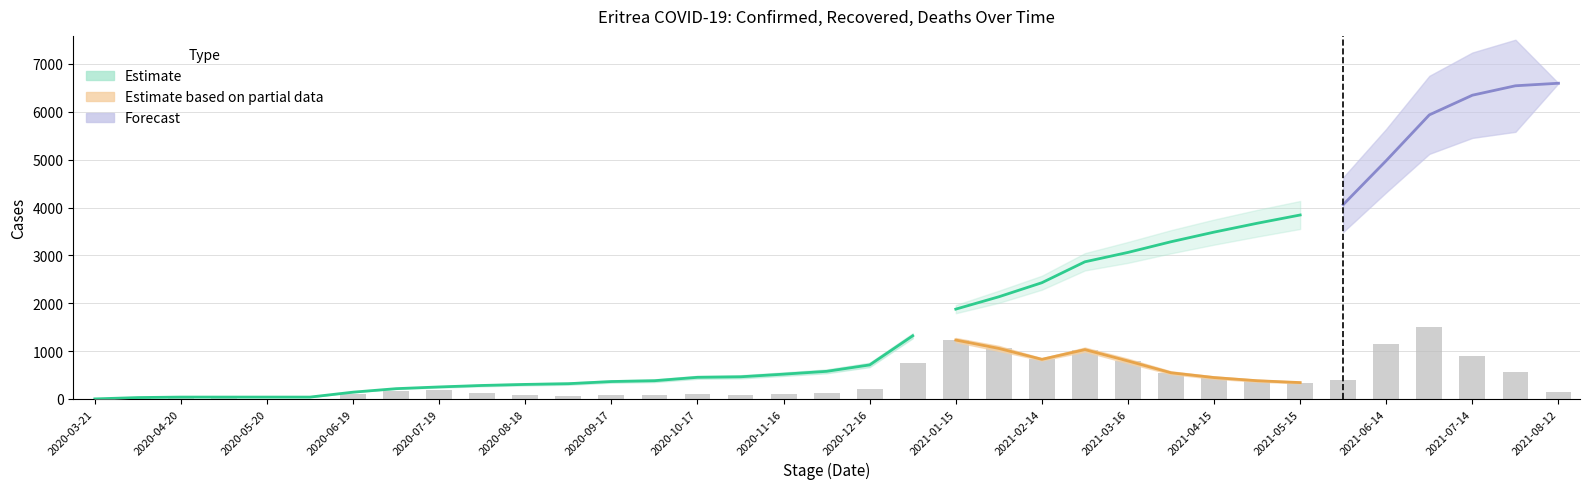

What position from the right is 2020-12-16?

17